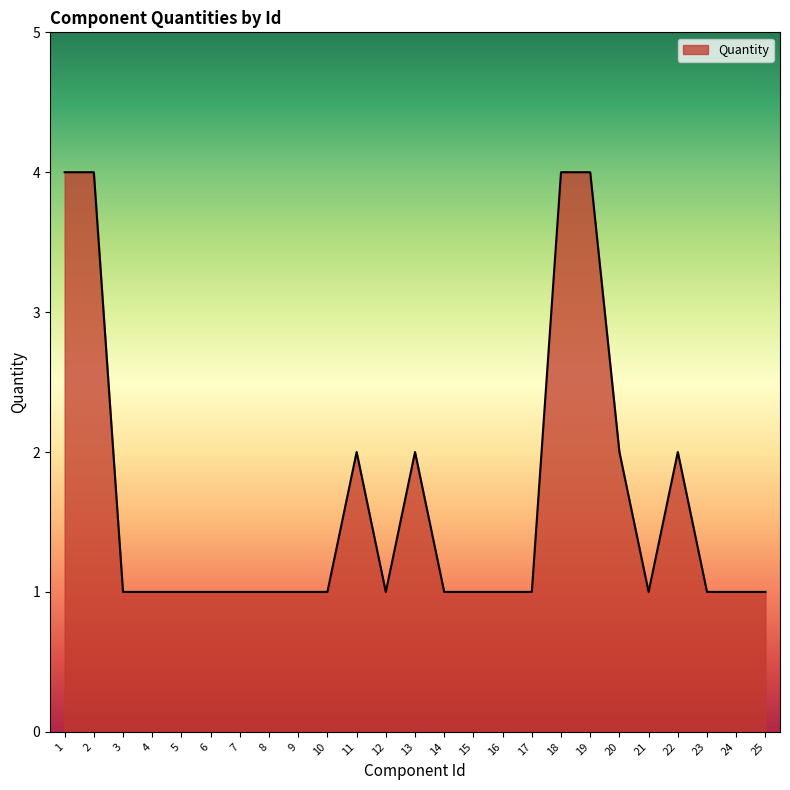

How many lines are shown in the chart?

1